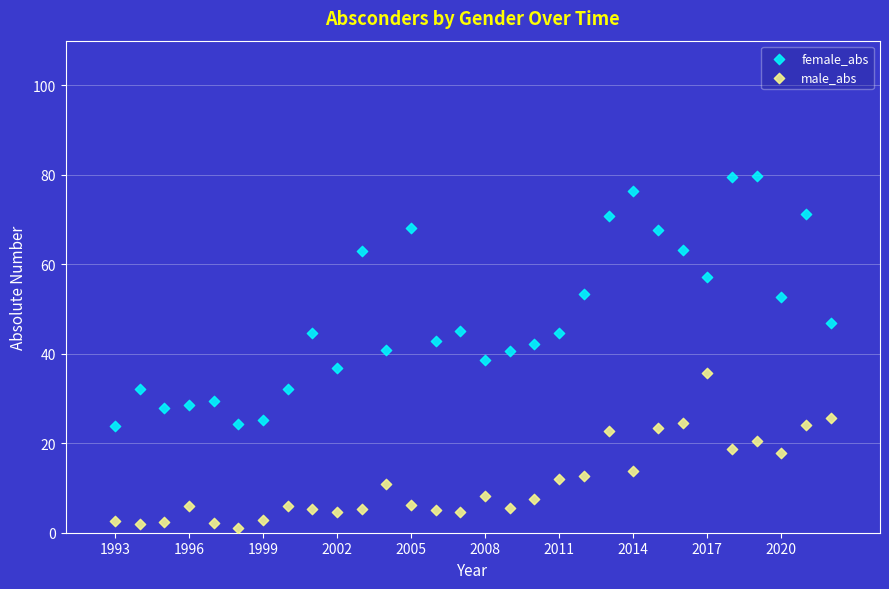

Which series contains the highest Y value?

female_abs